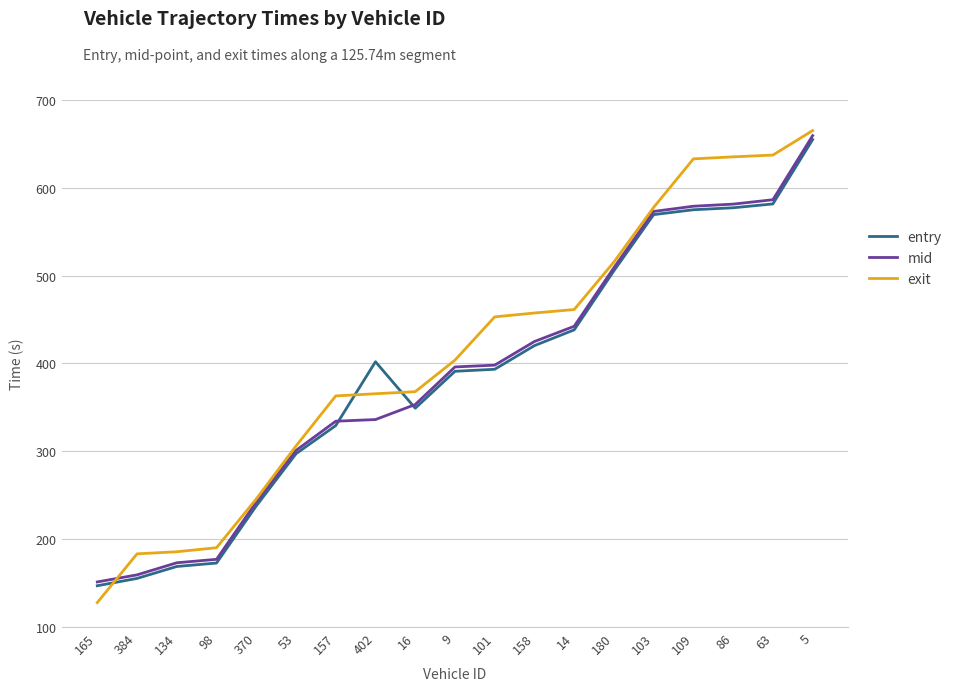

Is it true that mid equals 608.1 at 101?

False